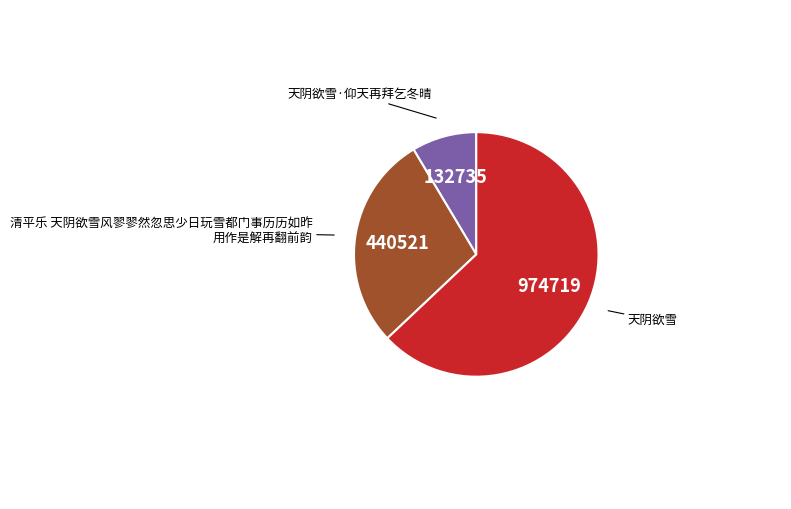

Is there a majority slice in this chart?

Yes